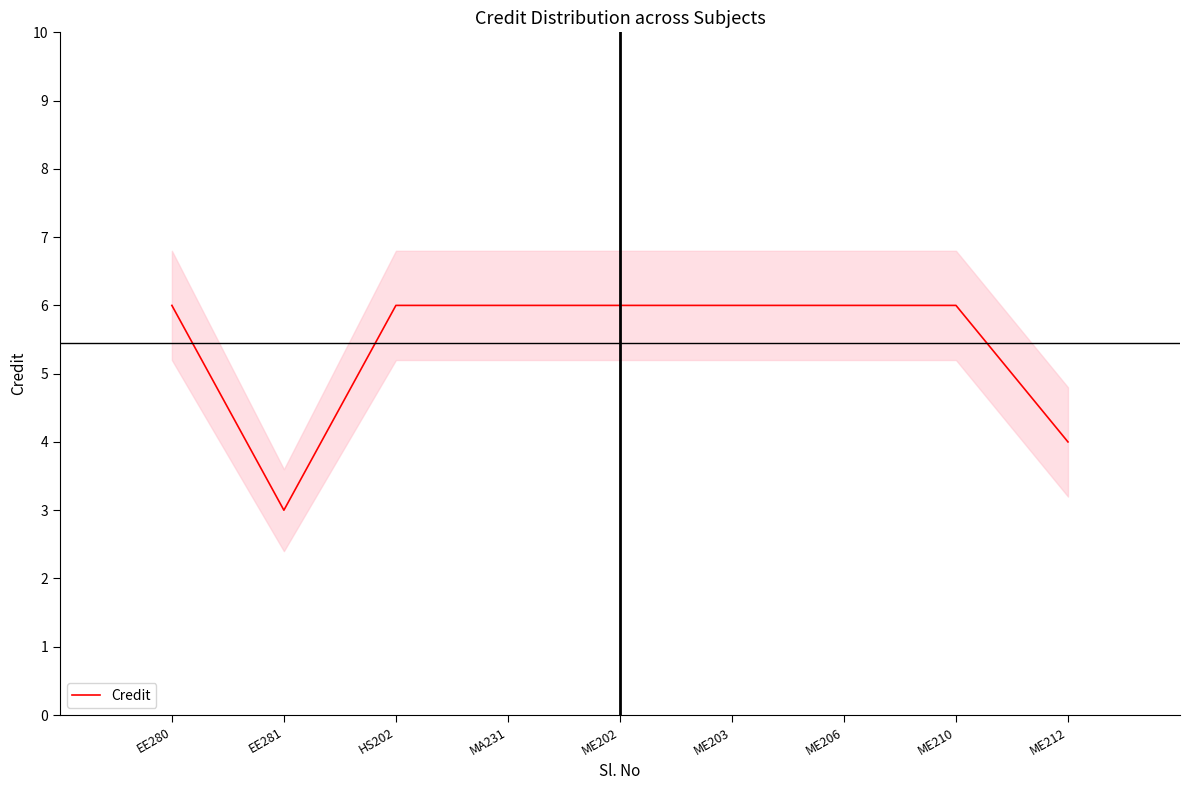

What is the value of the 2nd point from the left?

3